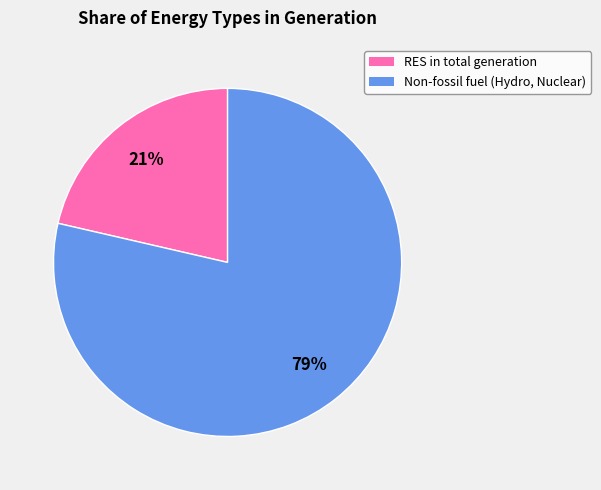

Is there a majority slice in this chart?

Yes